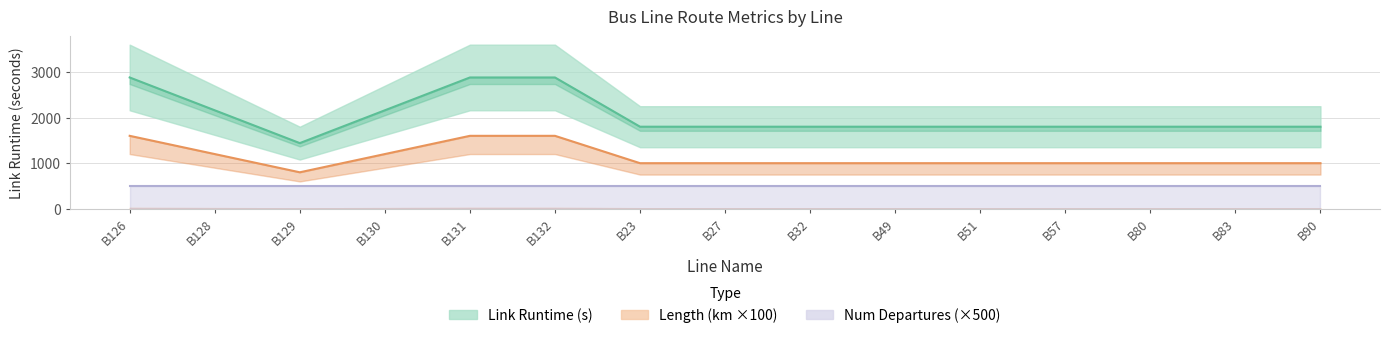

True or false: Length (km ×100) has more than 2 points higher than both neighbors.

False